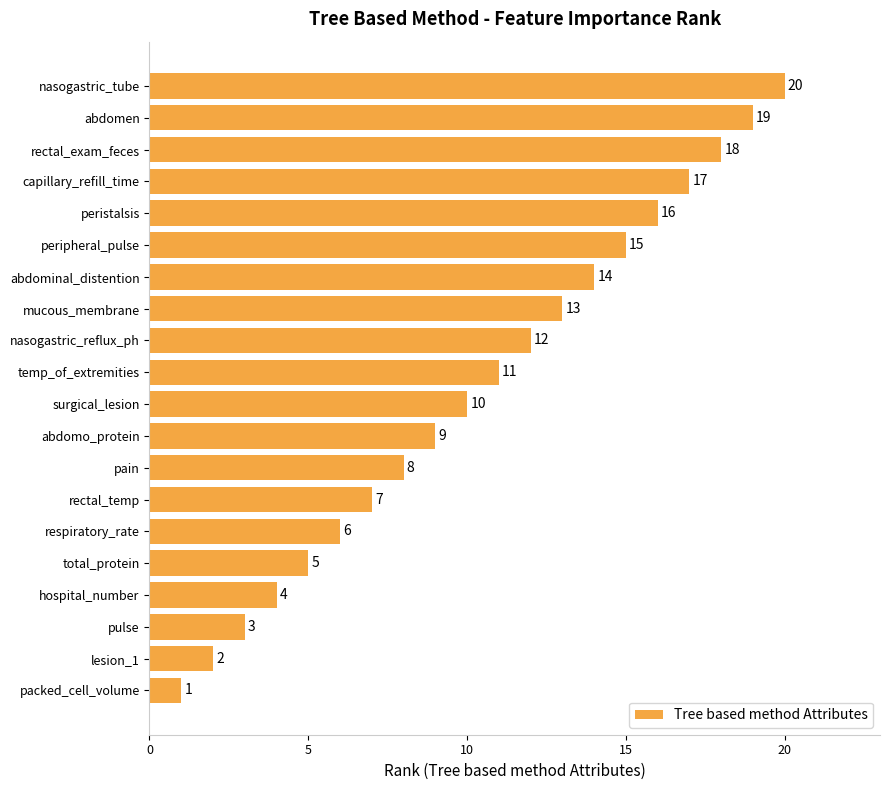

Which category has the lowest value across all series?

packed_cell_volume